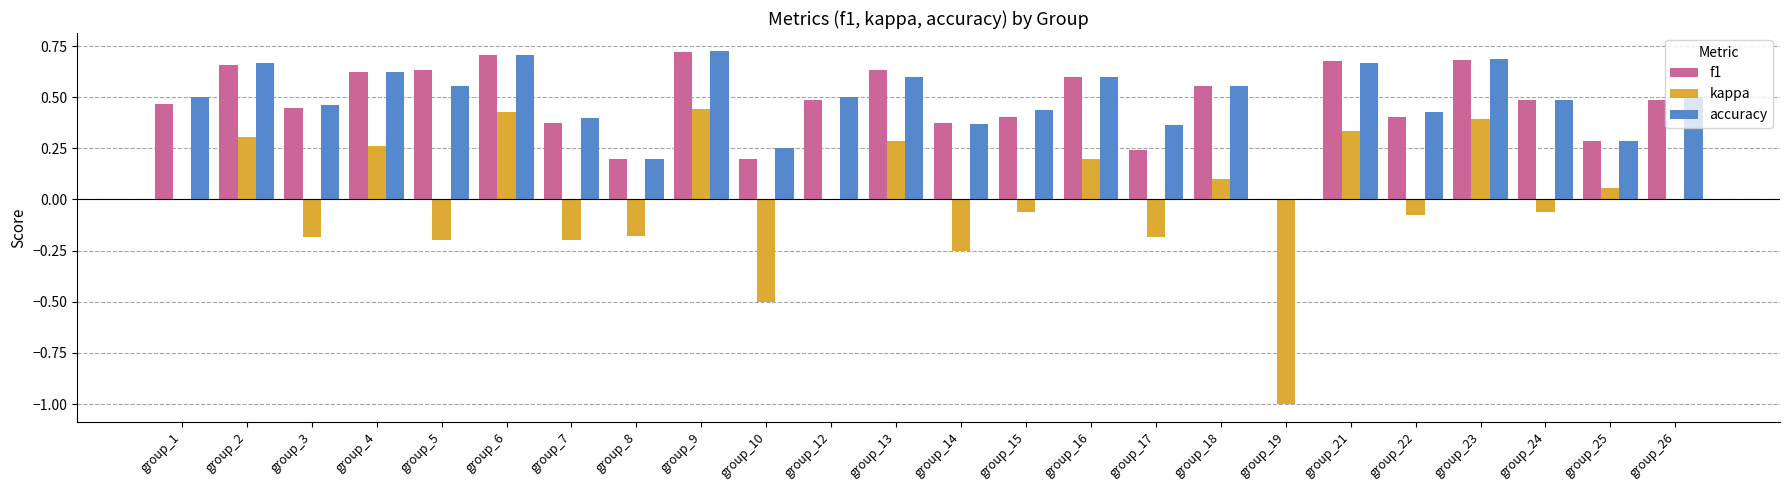

Is the value of accuracy at group_16 greater than the value of f1 at group_10?

Yes